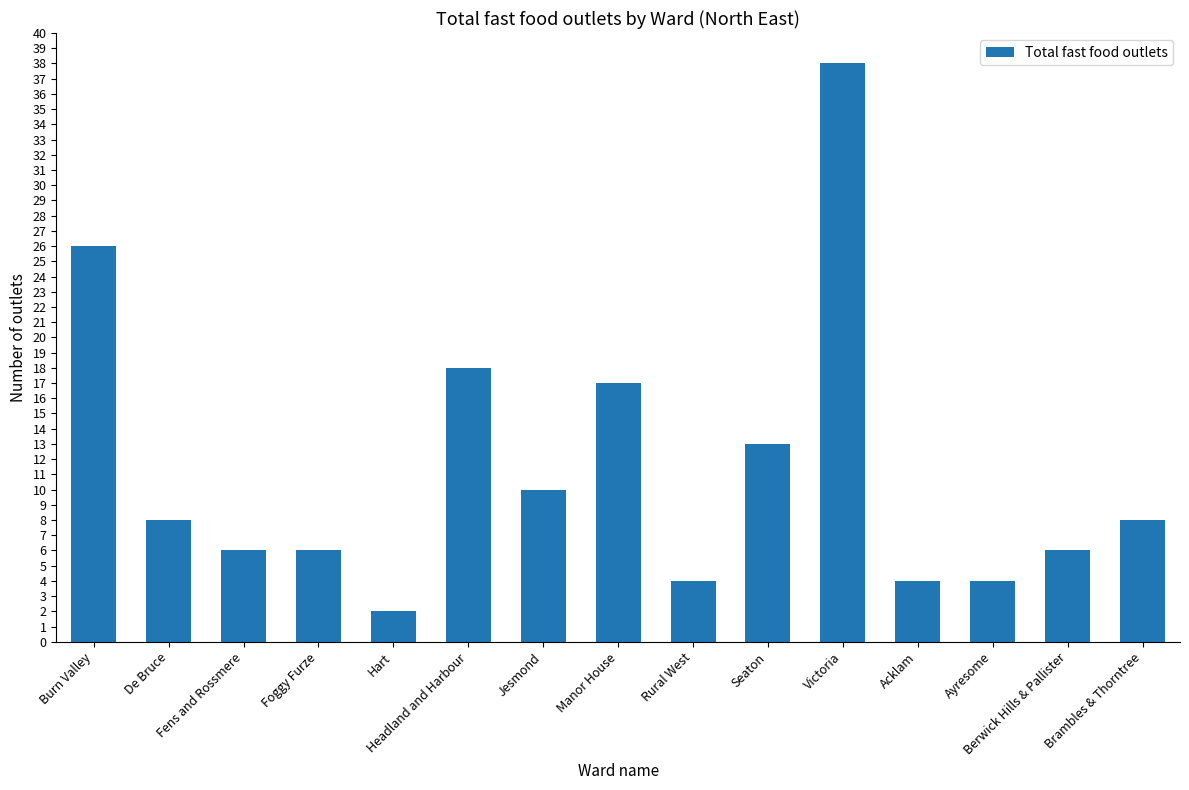

What position from the left is Manor House?

8